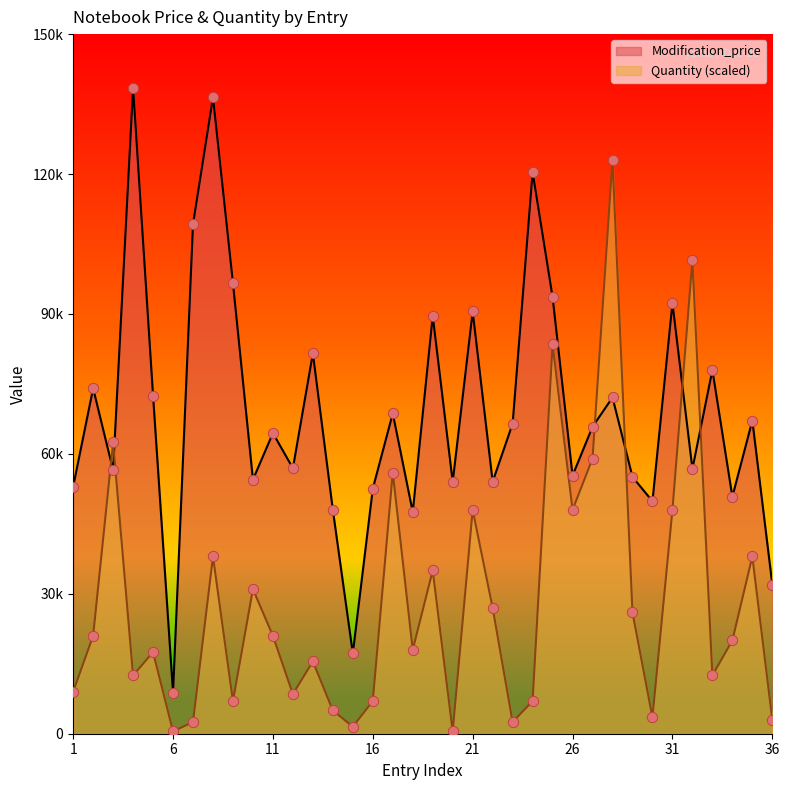

At how many categories does at least one series exceed 74660?

13